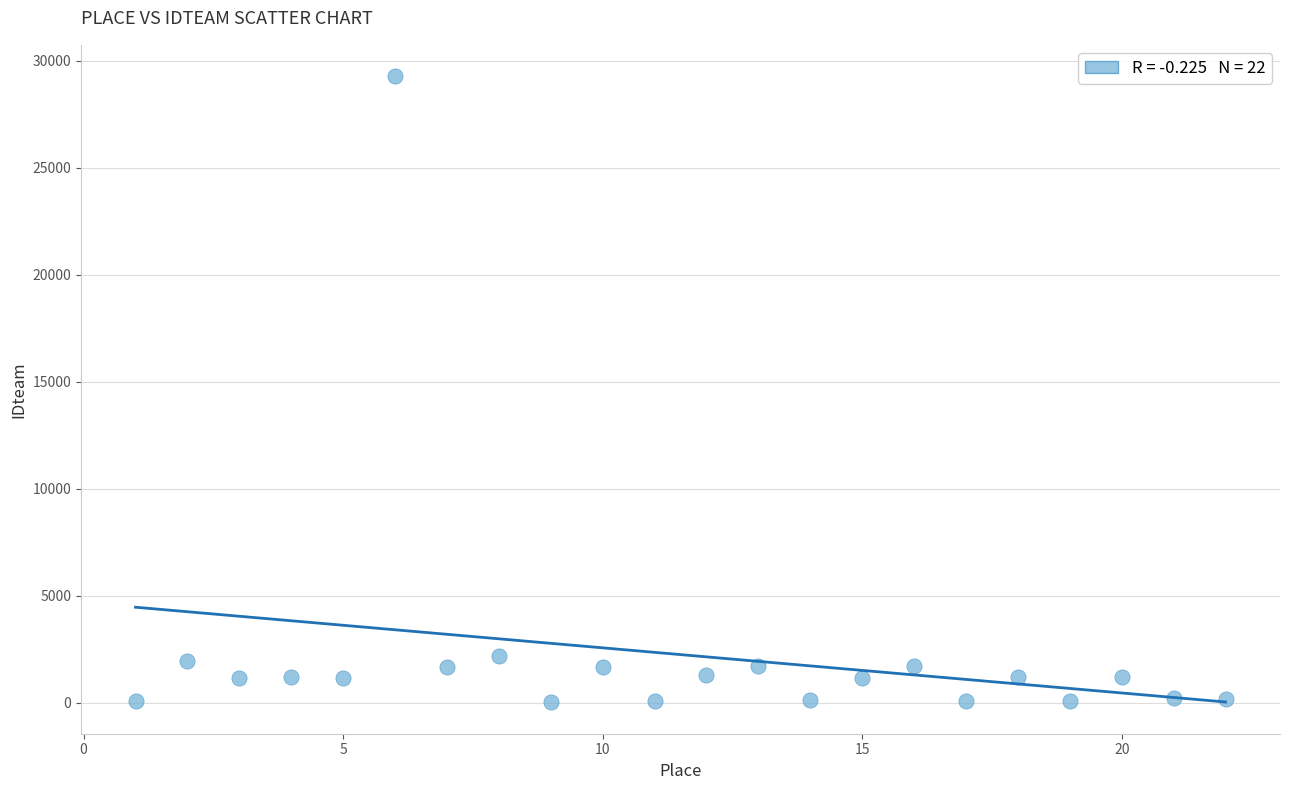

What is the range of Y values (max minus min)?

29279